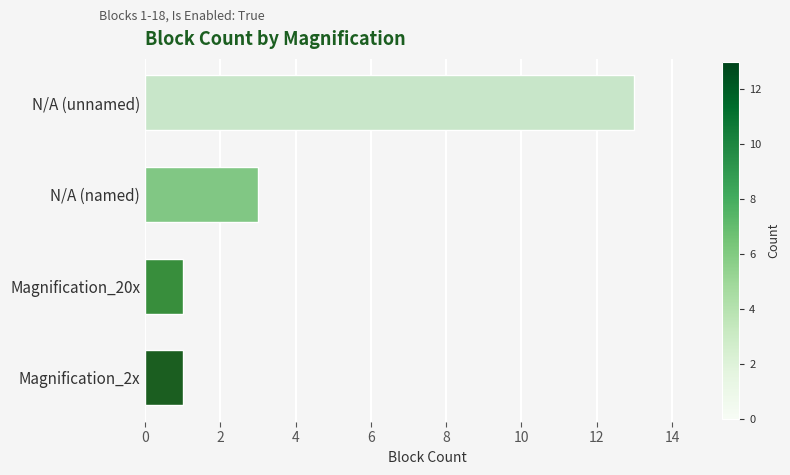

What is the change in value from Magnification_20x to N/A (unnamed)?

+12